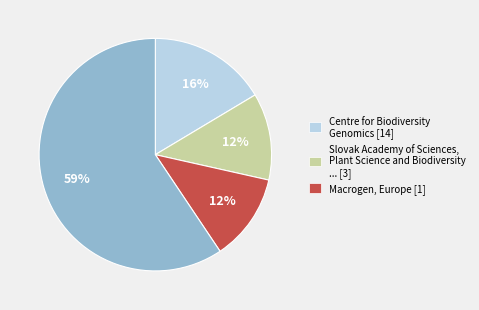

Is there any slice that represents more than half of the pie?

Yes